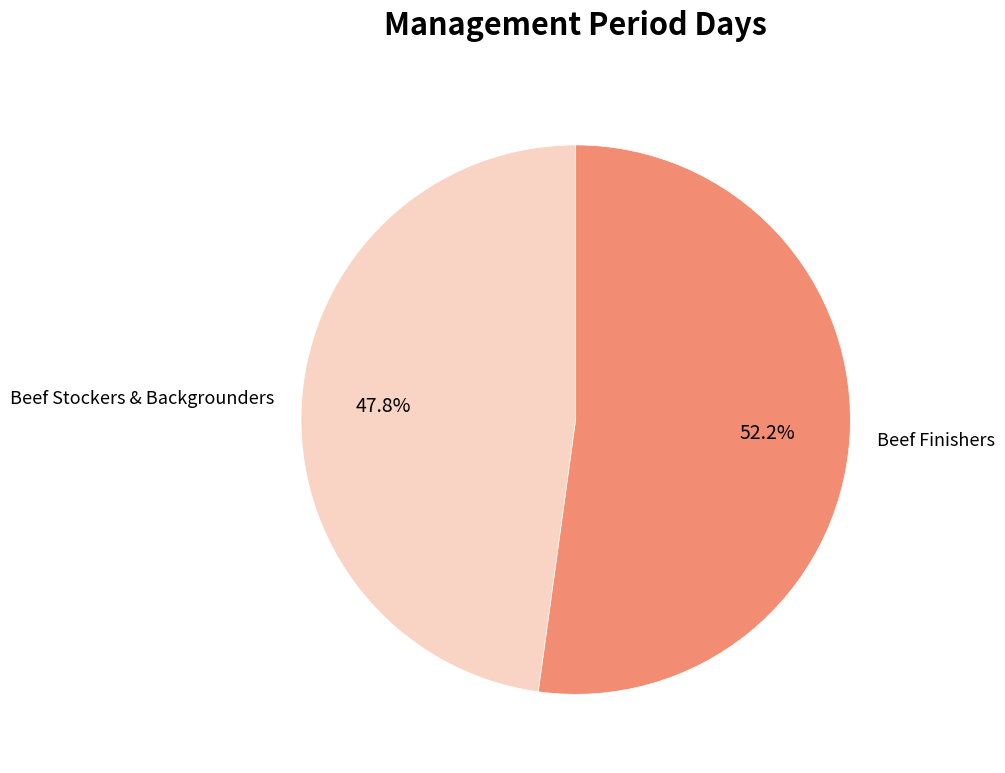

Does any single category account for the majority?

Yes